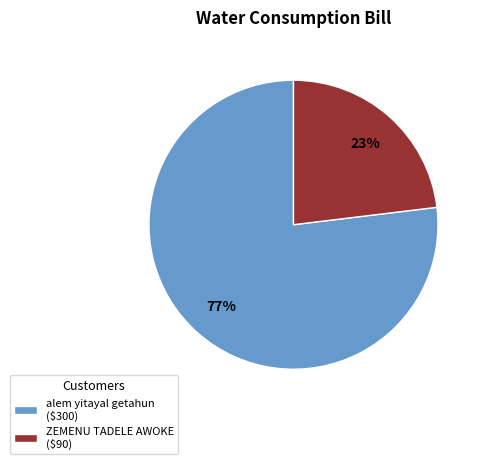

Which category accounts for the majority?

alem yitayal getahun